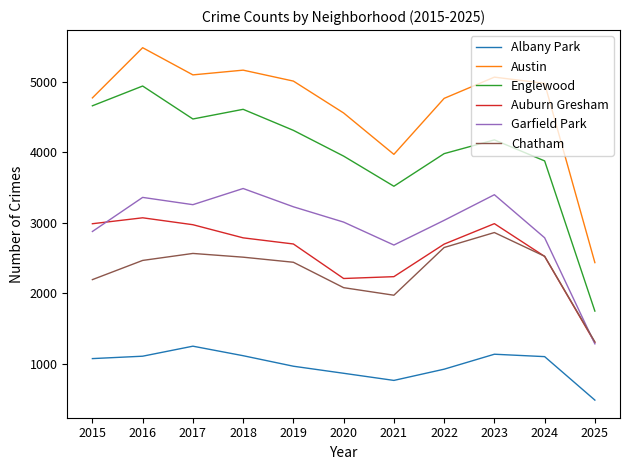

Is it true that Chatham equals 1974 at 2021?

True